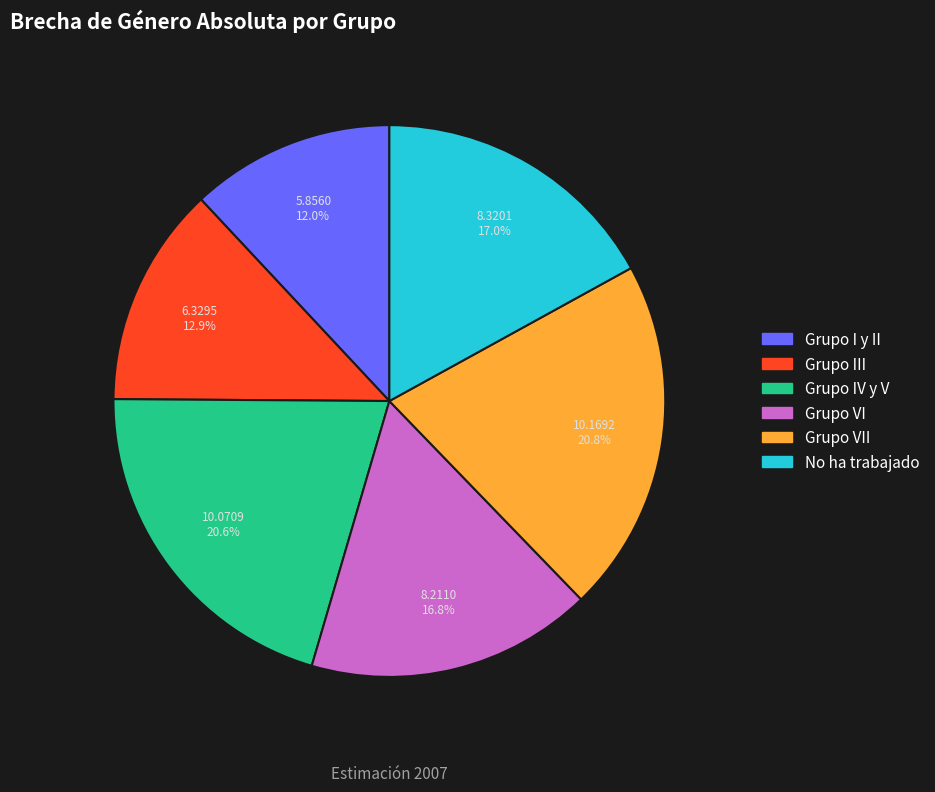

Does Grupo III account for over 50% of the chart?

No